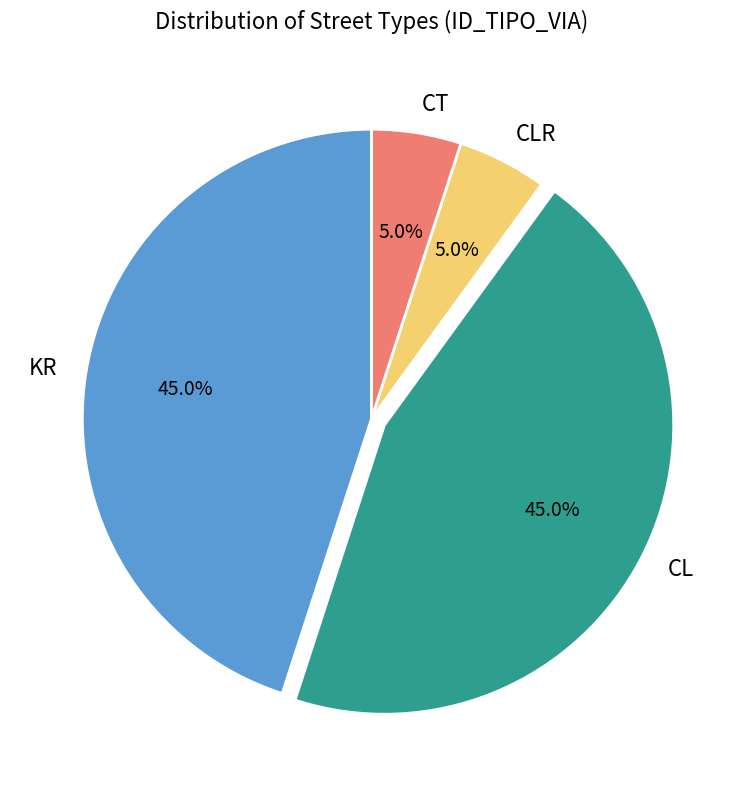

Approximately how many times larger is the value at CL compared to KR?

1.0